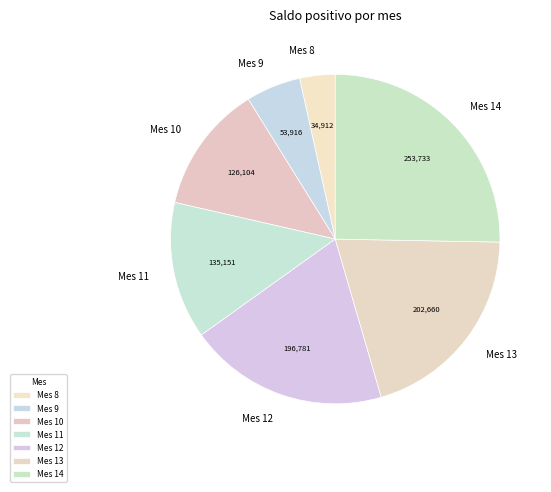

What is the largest slice in the pie chart?

Mes 14